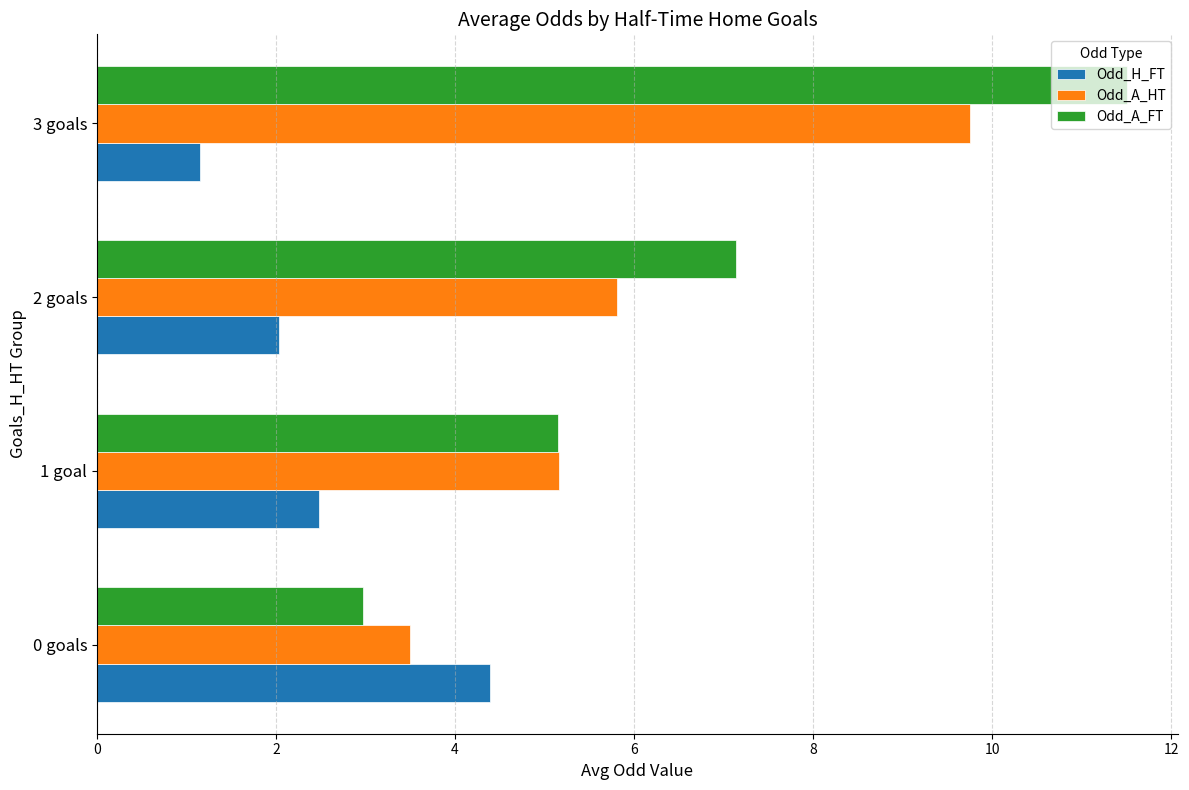

At which category is the sum across all series the highest?

3 goals